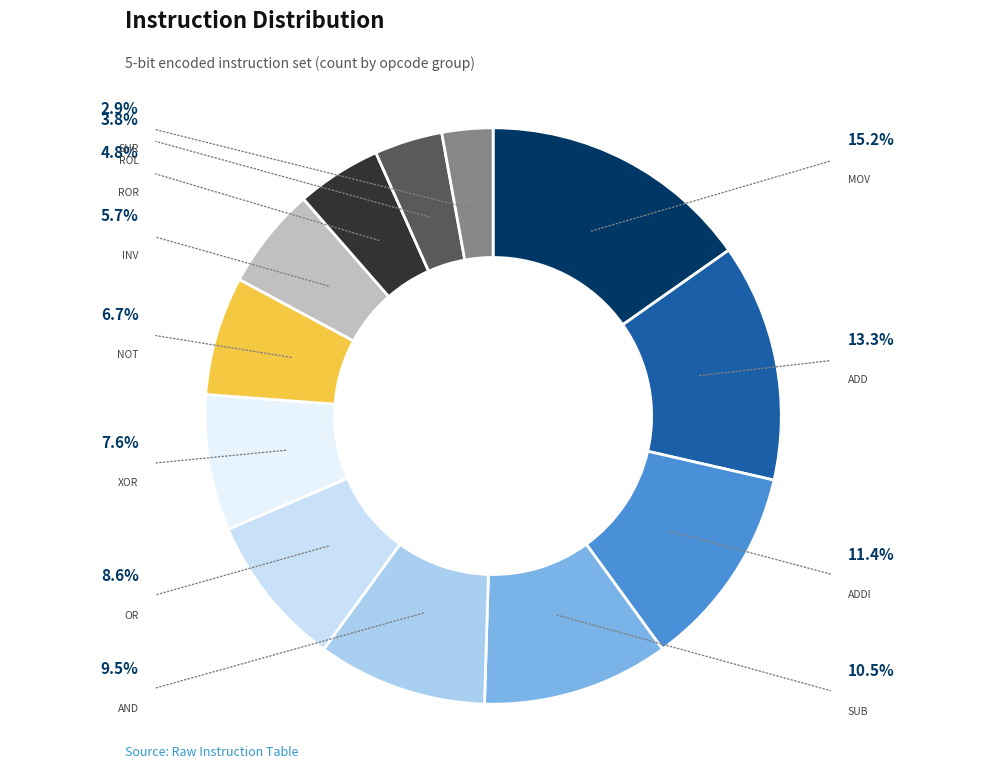

How many segments does this pie chart have?

12